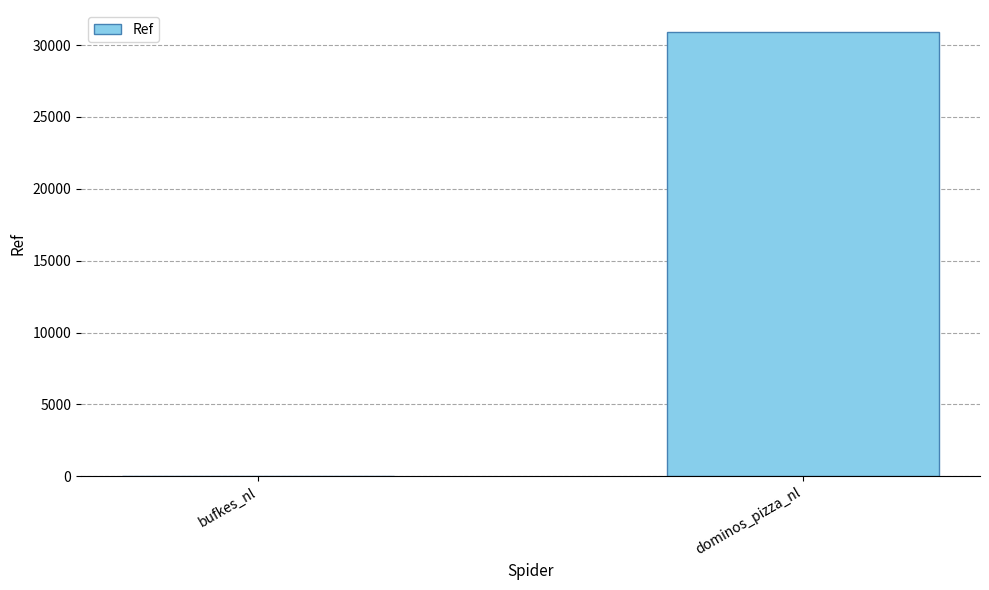

Reading left to right, what are all the values shown in this chart?

bufkes_nl=36	dominos_pizza_nl=30892